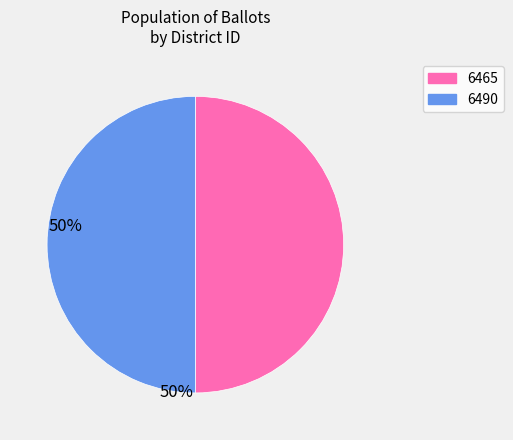

Approximately how many times larger is the value at 6490 compared to 6465?

1.0